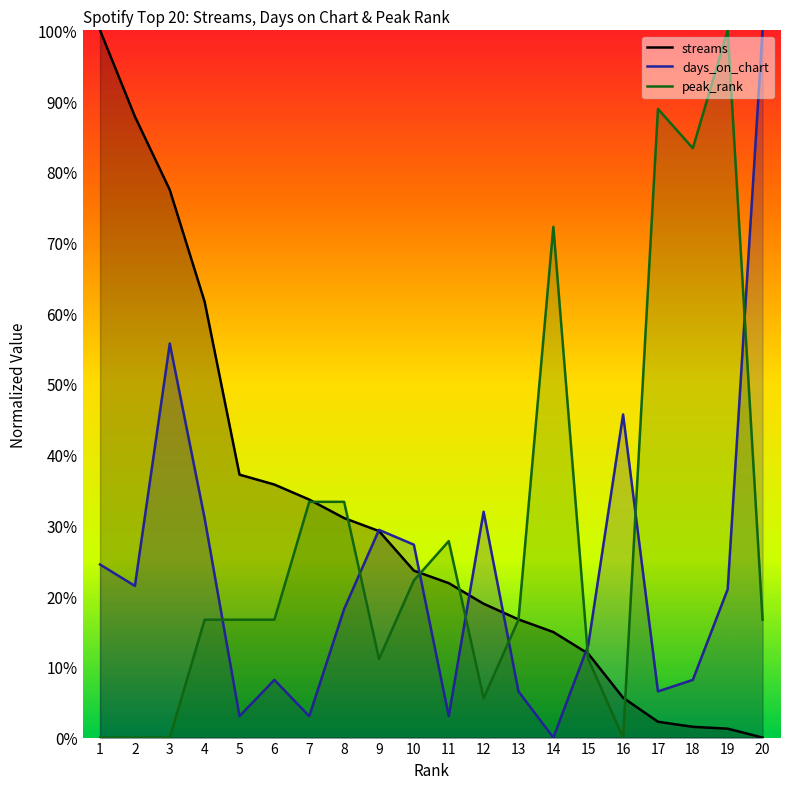

The days_on_chart series shows 24.5 at 1. True or false?

True